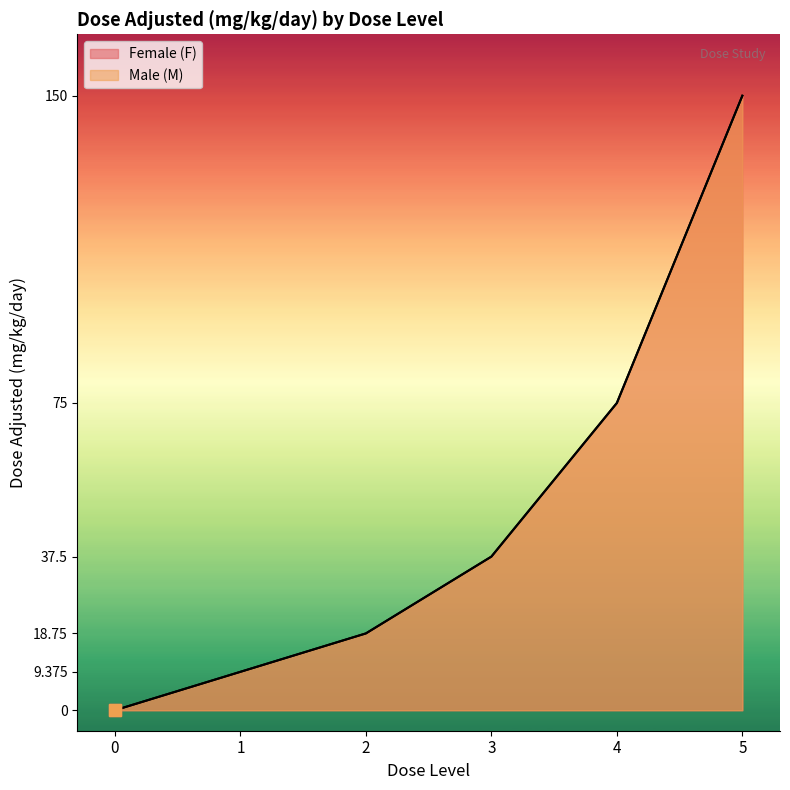

The Female (F) series shows 9.4 at 1. True or false?

True